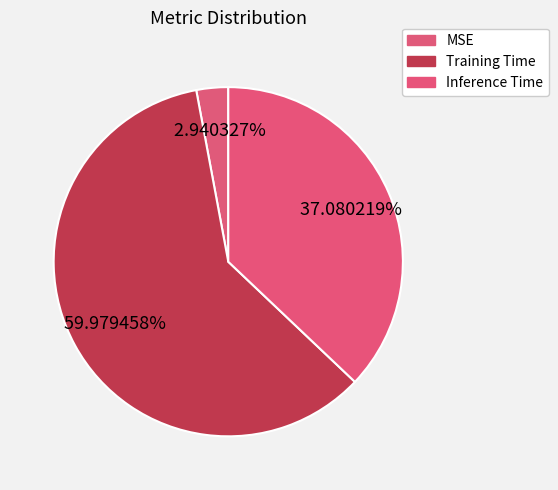

Is it true that MSE is 3% of the pie?

True